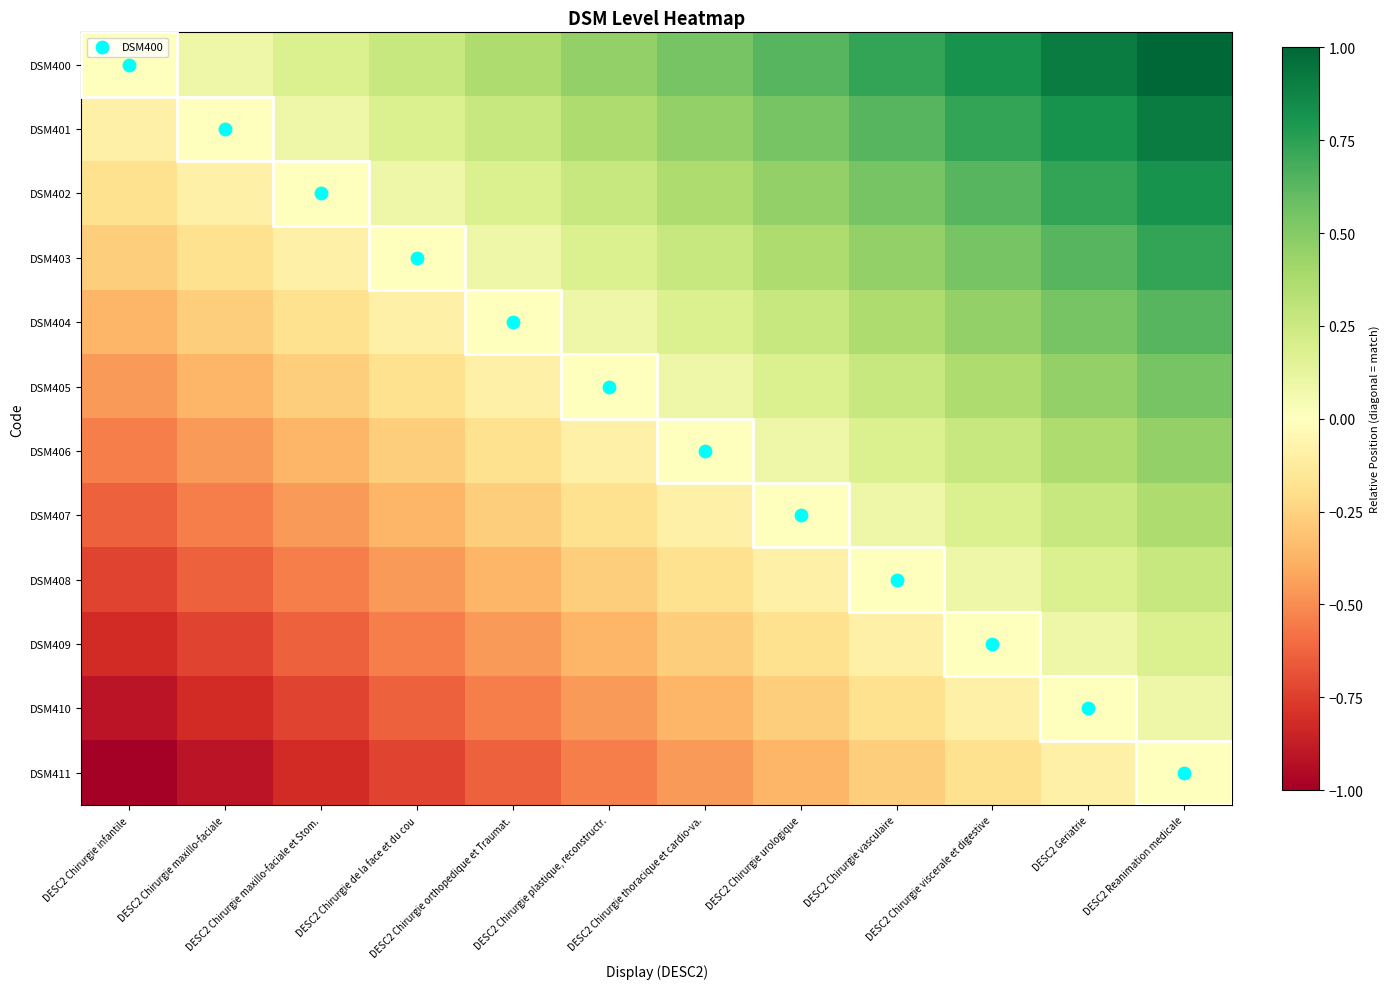

What is the smallest value displayed?

-1.0